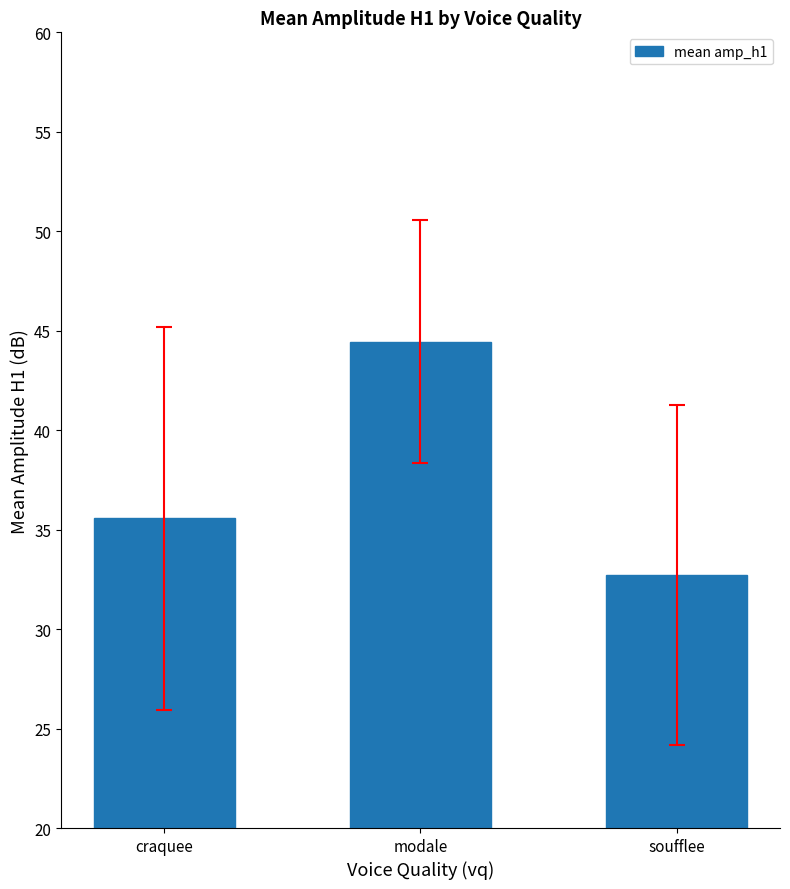

List the labels in order of value, smallest first.

soufflee, craquee, modale